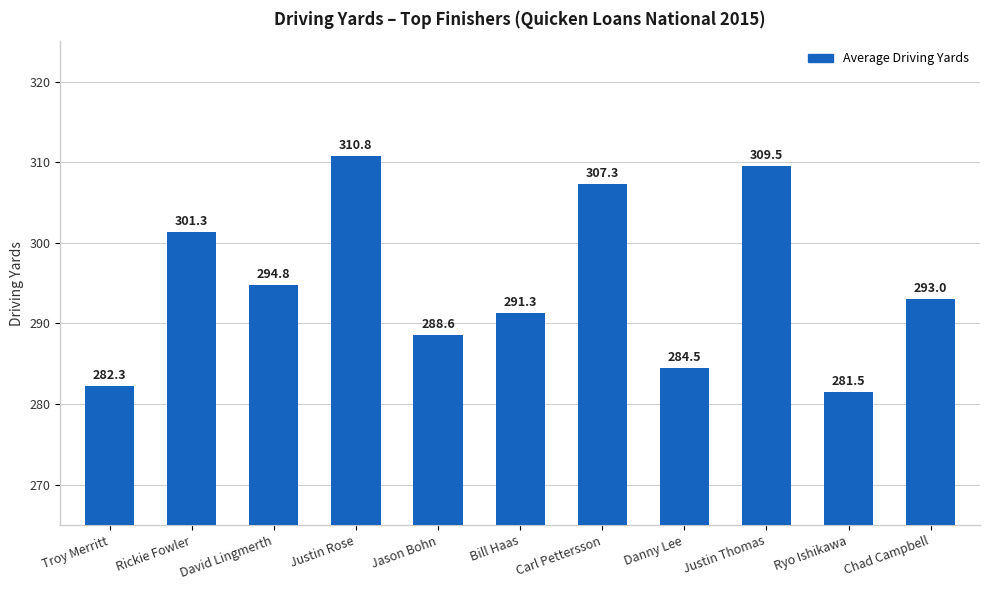

How many categories are shown in the chart?

11